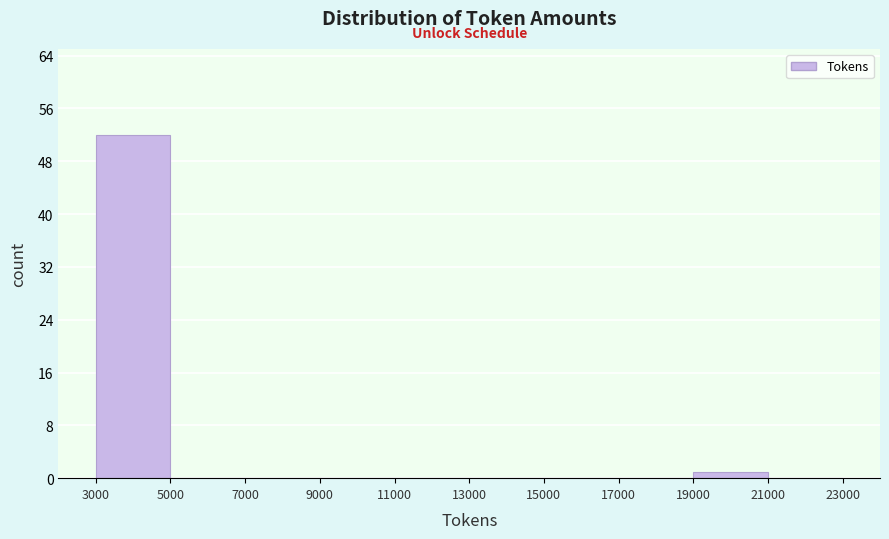

Reading left to right, transcribe this chart: for each bar, give the range it covers on the x-axis and its height. The values are not printed on the chart, so give them approximately, as read against the axis.

3000 to 5000: 52
5000 to 7000: 0
7000 to 9000: 0
9000 to 11000: 0
11000 to 13000: 0
13000 to 15000: 0
15000 to 17000: 0
17000 to 19000: 0
19000 to 21000: 1
21000 to 23000: 0